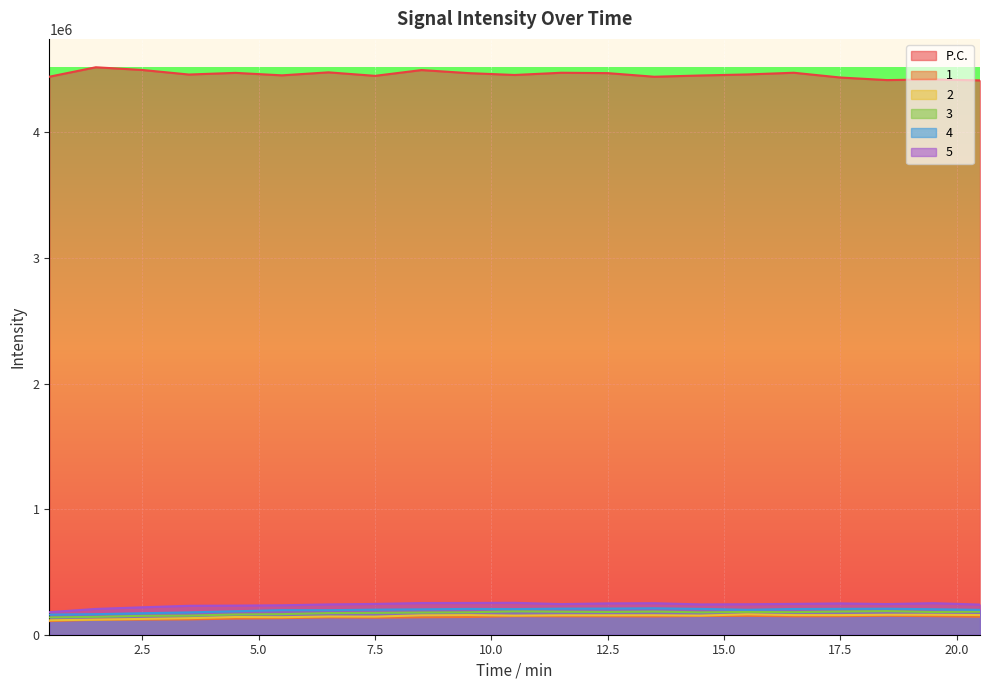

The 2 series shows 158343.5 at 1.5. True or false?

False